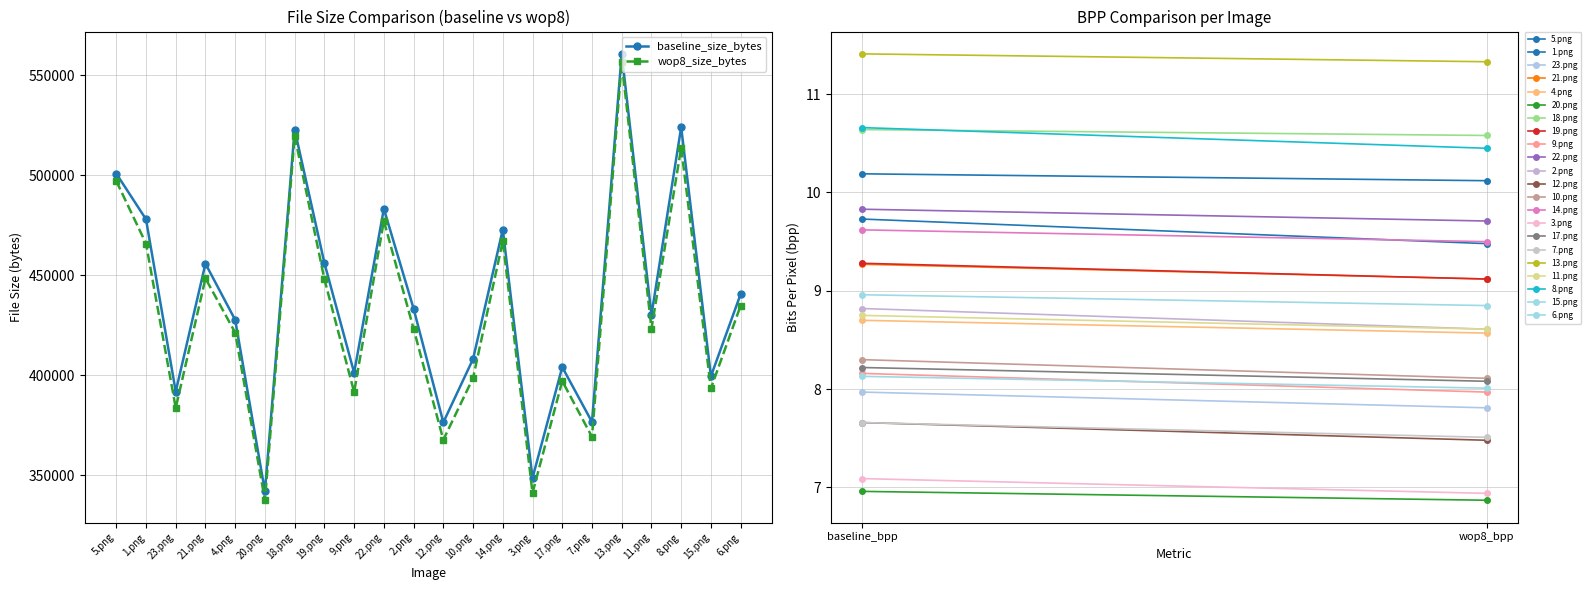

How many categories are shown in the chart?

22